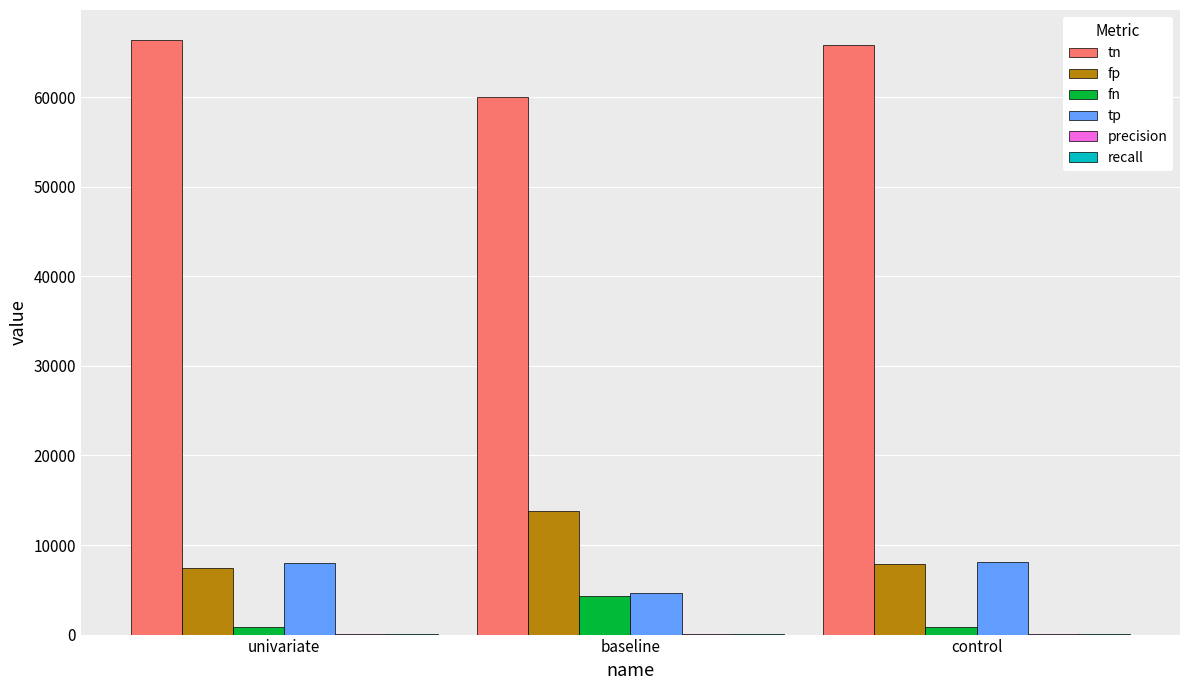

What is the maximum value shown in the chart?

66421.0